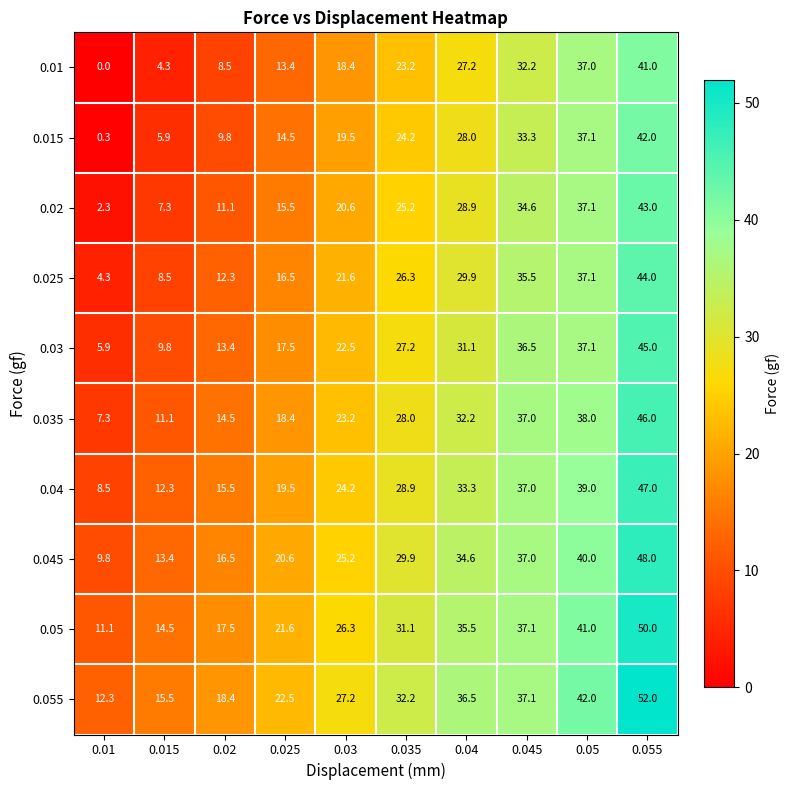

What is the difference between the second highest and second lowest values in the 0.05 series?

26.5